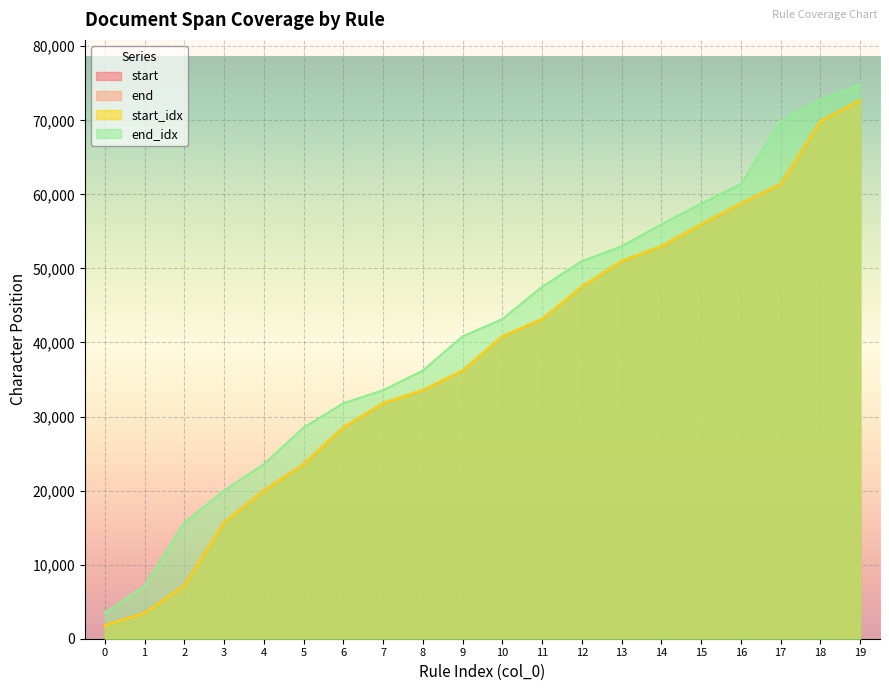

Which series changed the most between 3 and 12?

start